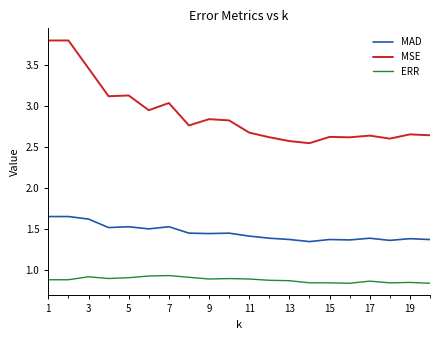

True or false: MAD and MSE intersect in this chart.

False